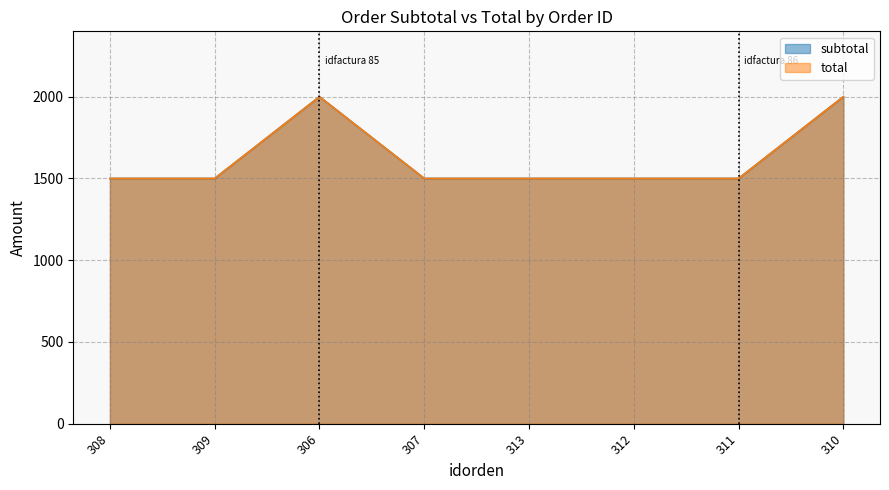

What is the total value across all series at 312?

3000